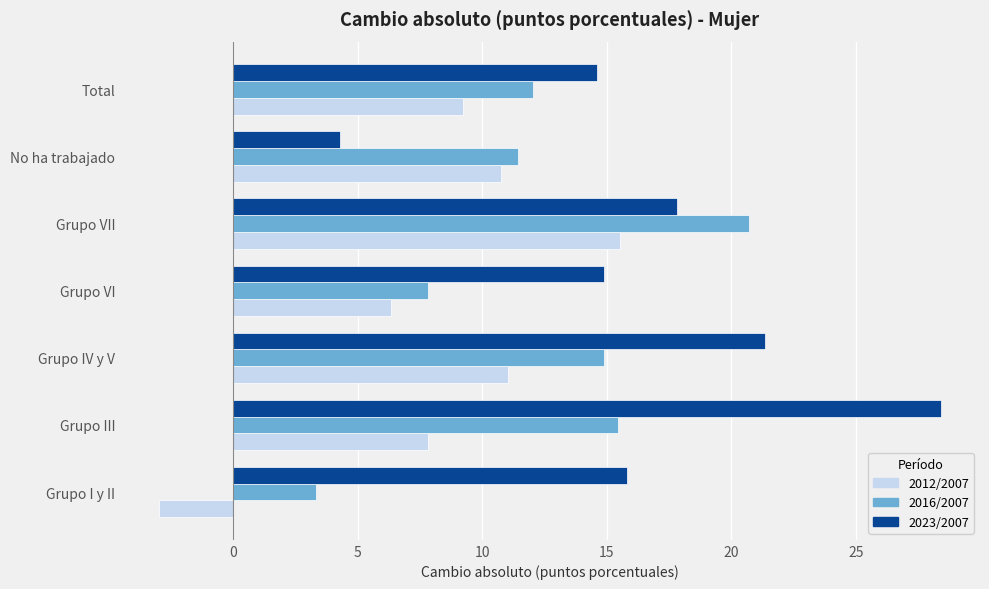

True or false: 2016/2007 has a value of 25.4 at Grupo IV y V.

False